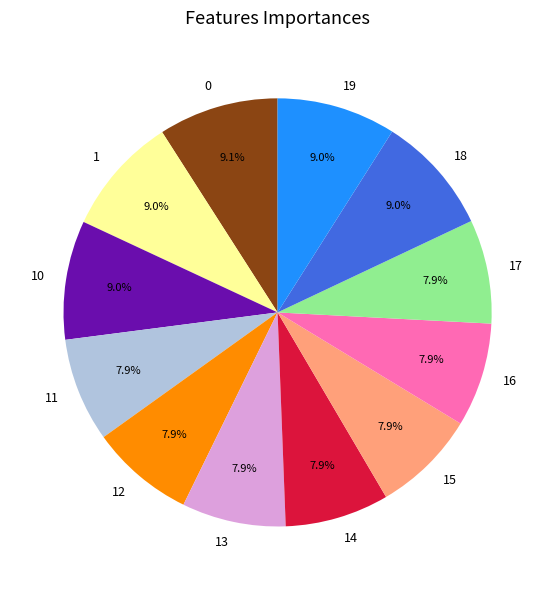

Is the sum of 19 and 16 greater than half?

No